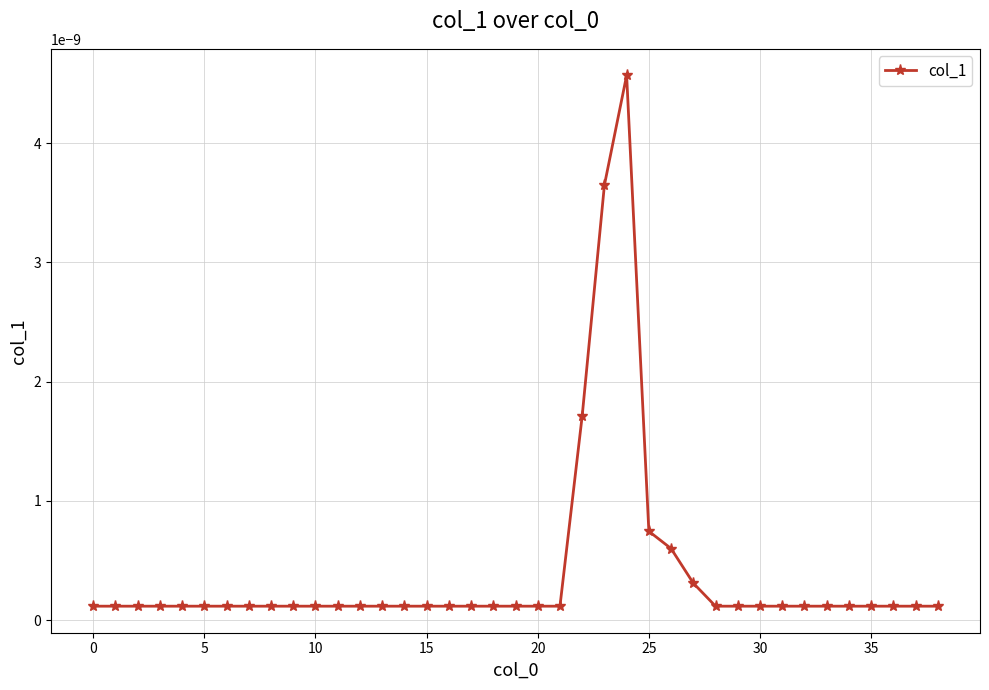

Count the number of data series in this chart.

1